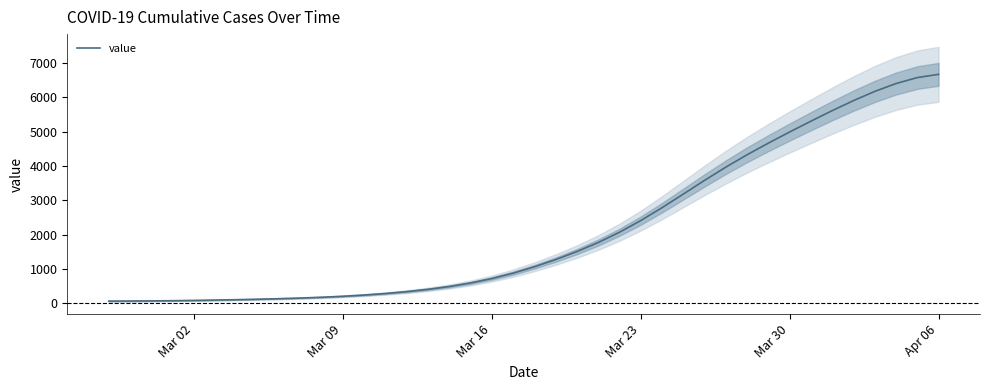

Reading left to right, transcribe all the data shown in this chart.

68.5	70.6	74.7	80.8	88.9	98.8	110.3	123.5	138.9	157.4	180.2	209.0	245.0	289.7	344.3	411.1	493.5	596.7	725.5	882.4	1067.1	1276.8	1510.7	1773.4	2072.6	2412.3	2787.5	3184.2	3583.6	3968.7	4330.0	4668.8	4992.8	5307.9	5614.5	5906.7	6174.5	6404.4	6577.8	6672.8